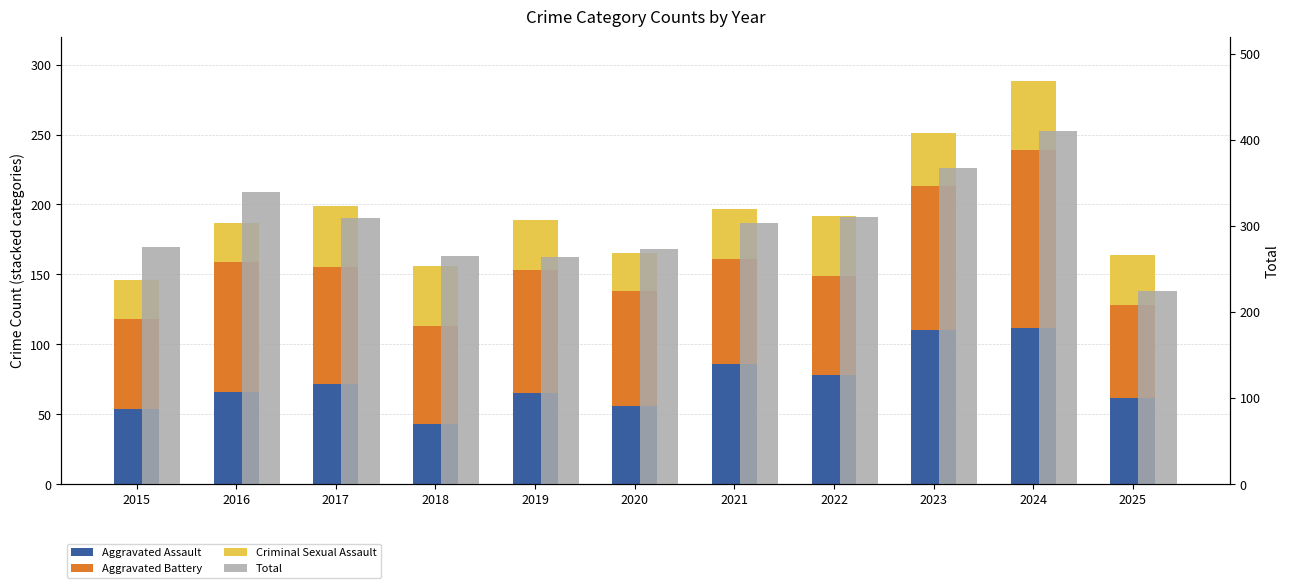

How many series are shown in this chart?

4